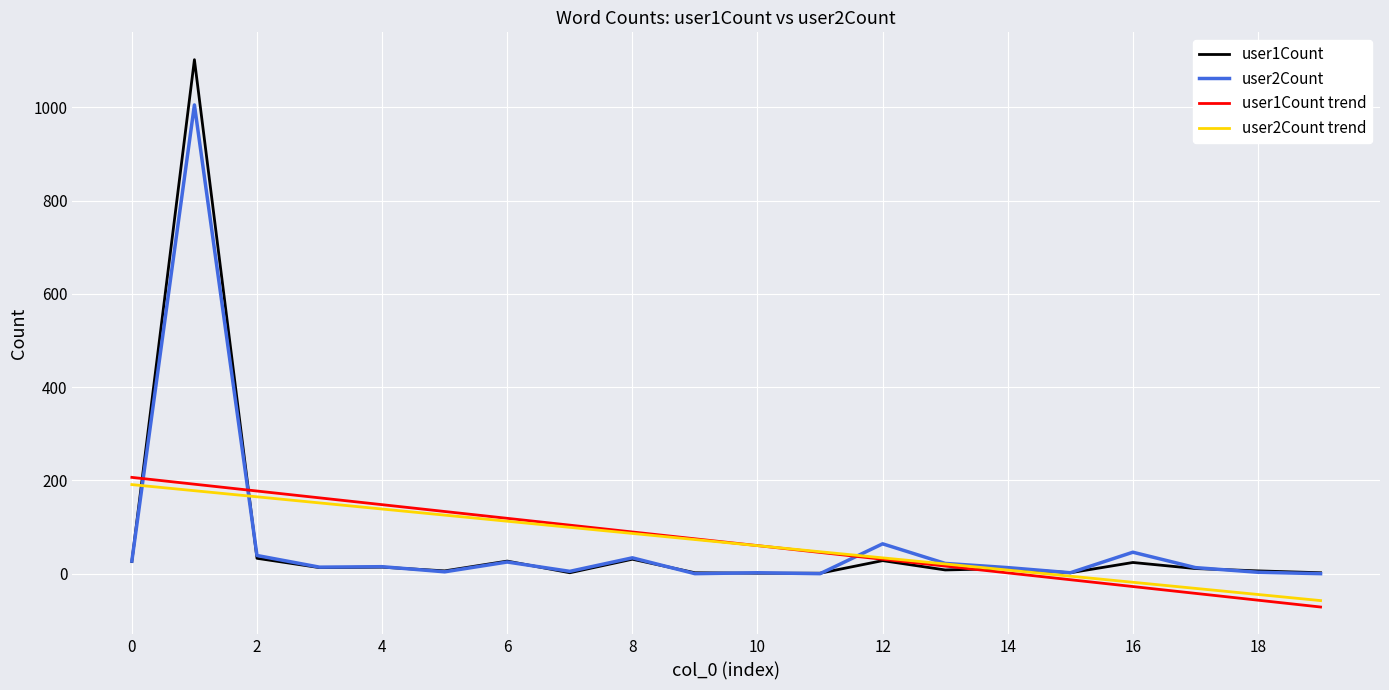

Which series has the widest spread of values?

user1Count